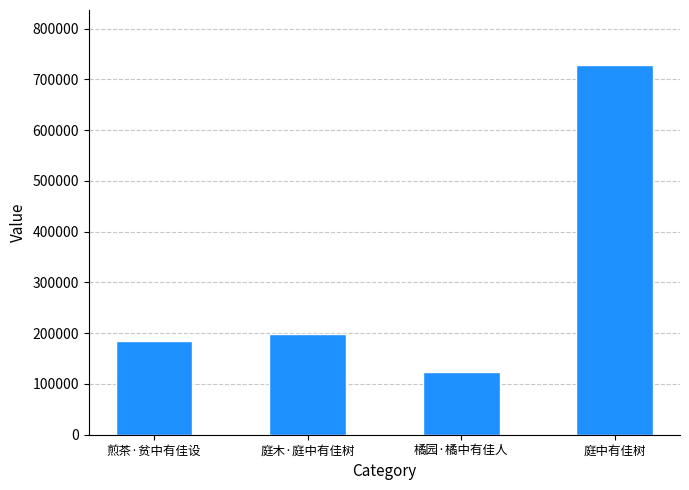

What is the change in value from 煎茶·贫中有佳设 to 庭中有佳树?

+542868